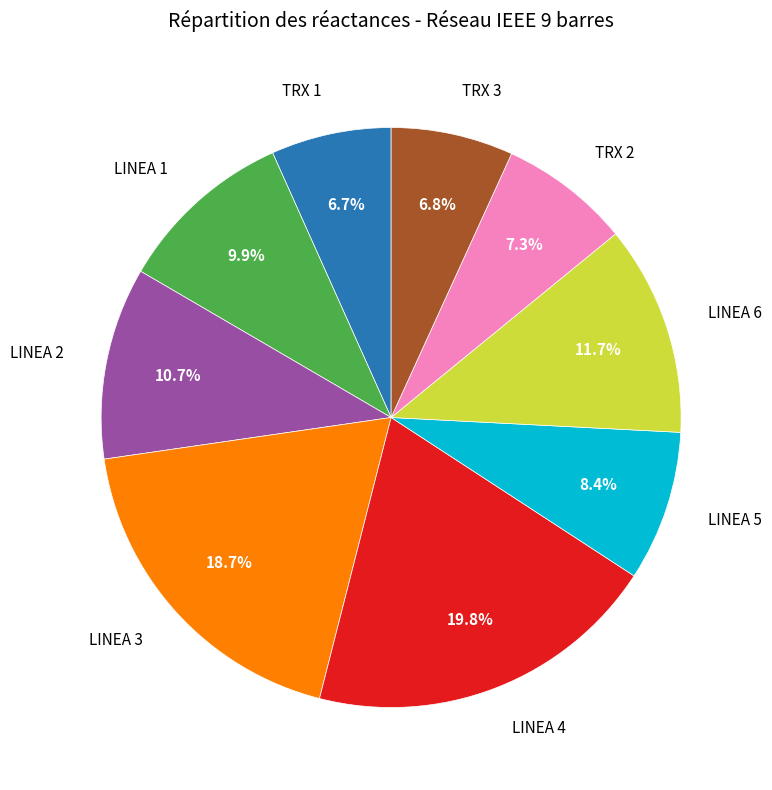

Is there a majority slice in this chart?

No